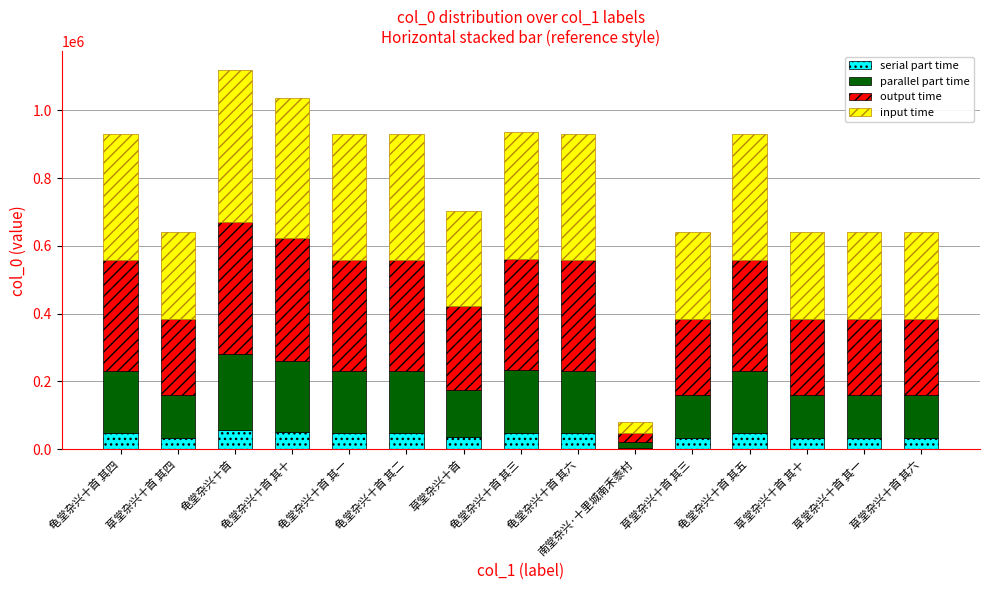

The serial part time series shows 35137.4 at 草堂杂兴十首. True or false?

True